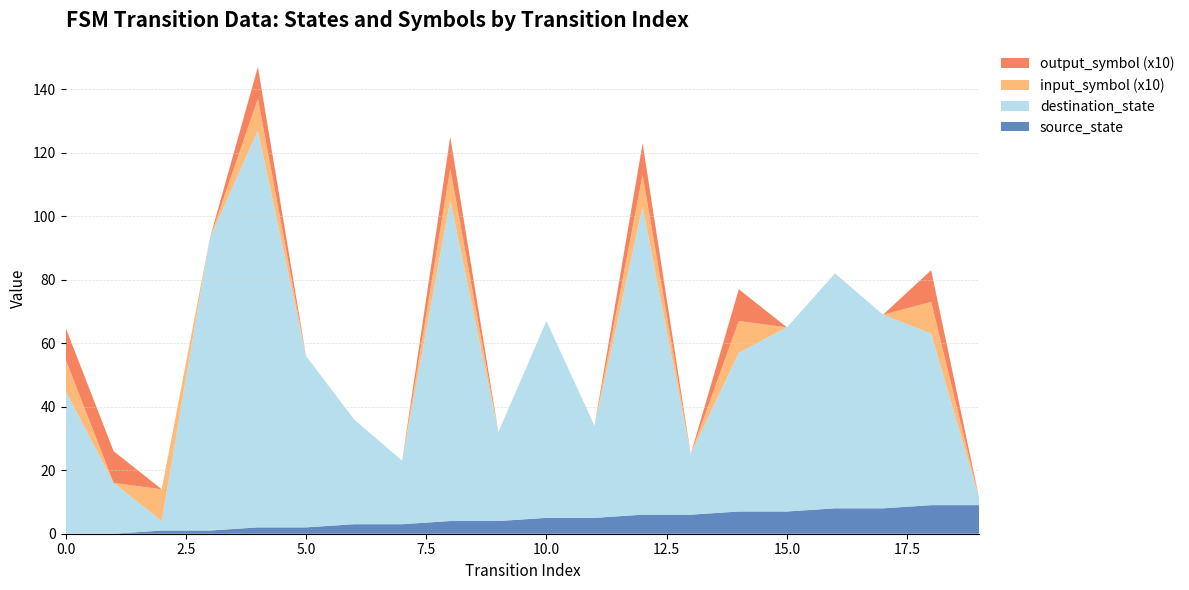

Reading right to left, extract all data points from this chart.

source_state: 9	9	8	8	7	7	6	6	5	5	4	4	3	3	2	2	1	1	0	0
destination_state: 2	54	61	74	58	50	19	97	29	62	28	101	20	33	54	125	92	3	16	45
input_symbol_num: 0	1	0	0	0	1	0	1	0	0	0	1	0	0	0	1	0	1	0	1
output_symbol: 0	1	0	0	0	1	0	1	0	0	0	1	0	0	0	1	0	0	1	1
transition_index: 19	18	17	16	15	14	13	12	11	10	9	8	7	6	5	4	3	2	1	0